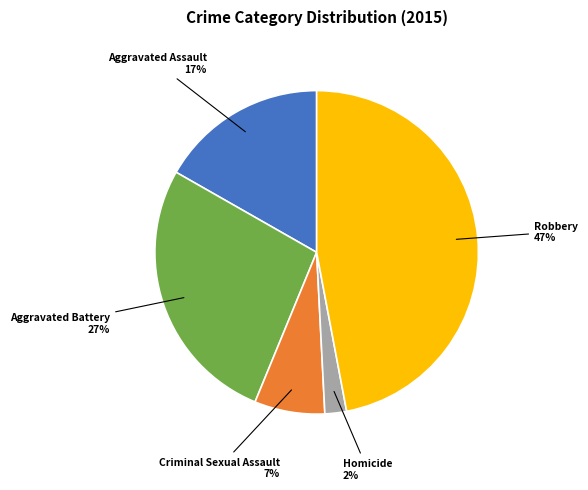

Is it true that Aggravated Battery is 27% of the pie?

True